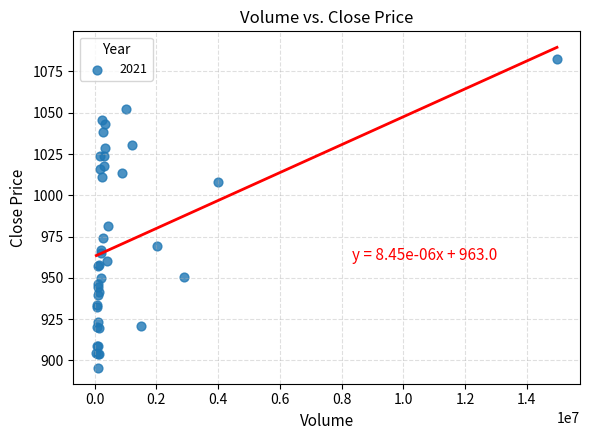

What Y value in the scatter plot is closest to 989?

981.4